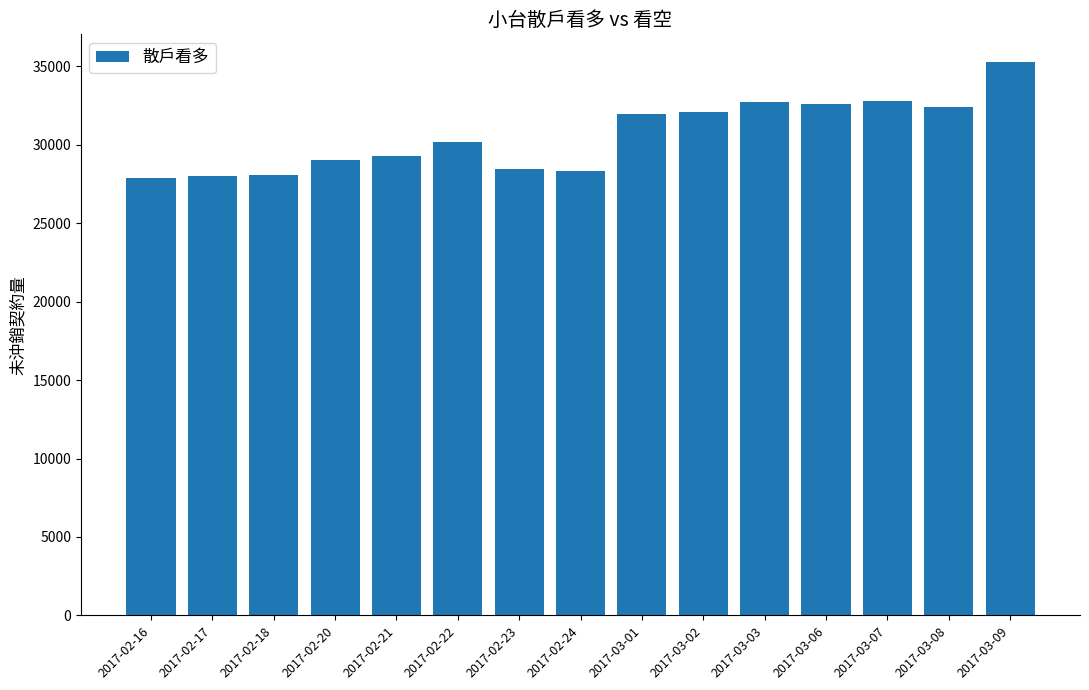

What is the smallest value displayed?

27895